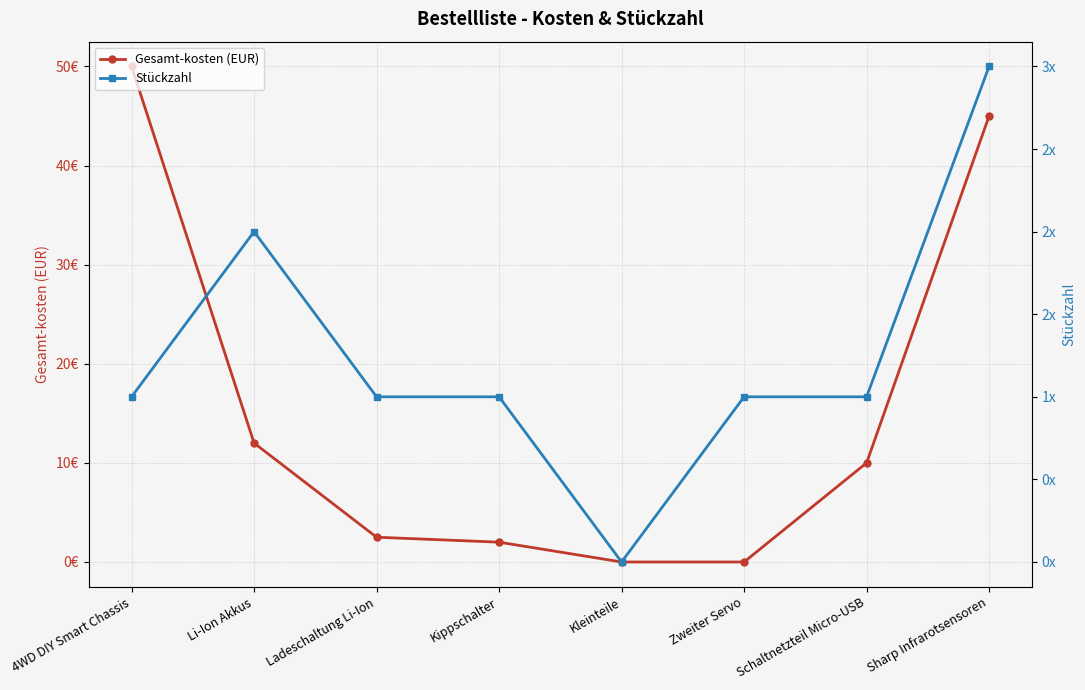

How many categories are shown in the chart?

8